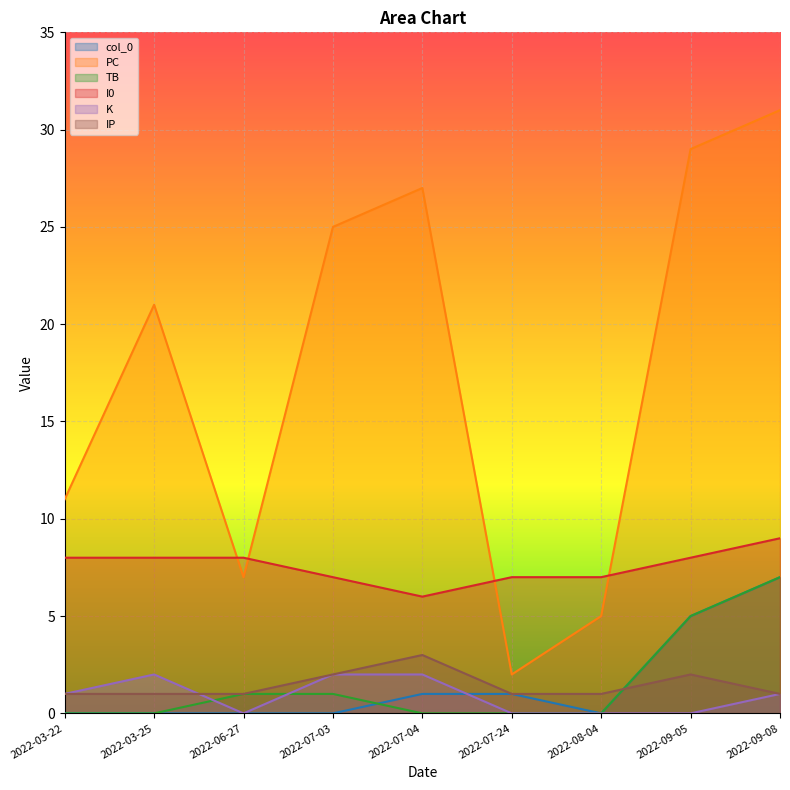

What is the average value of the K series?

1